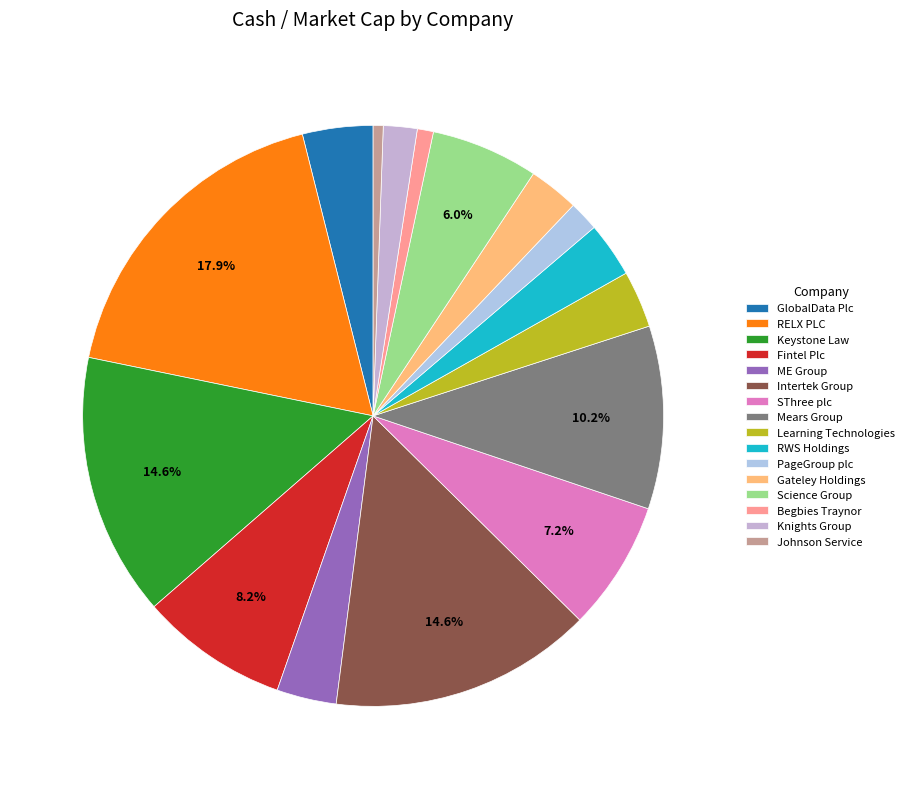

Count the number of slices in the pie.

16